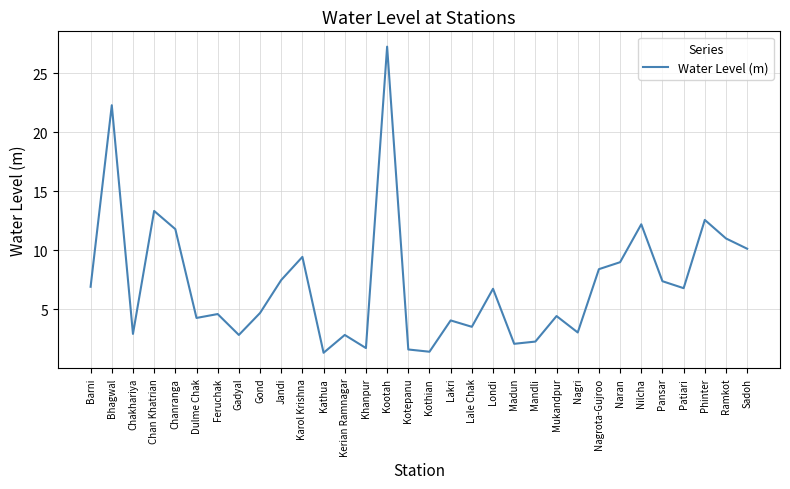

What is the ratio of the value at Chanranga to the value at Gadyal?

4.2